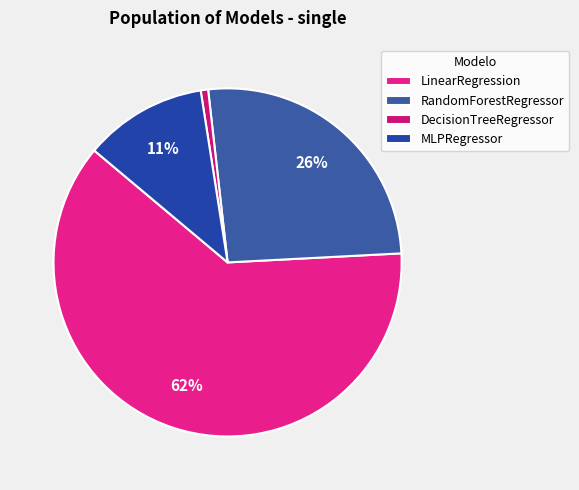

Count the number of slices in the pie.

4